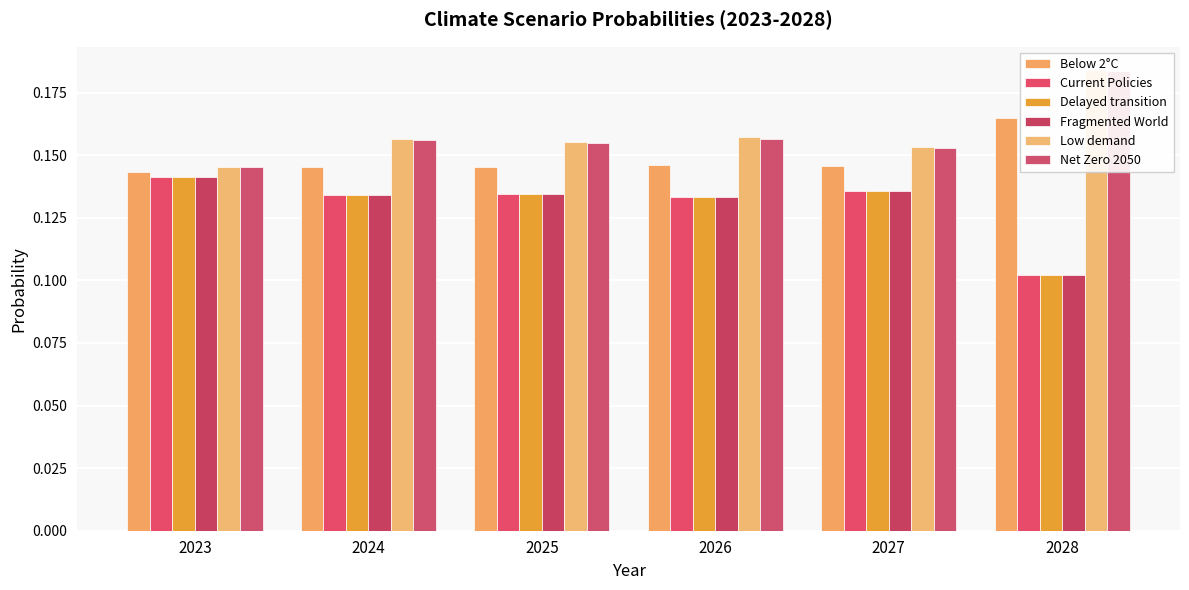

Which series has the widest spread of values?

Fragmented World